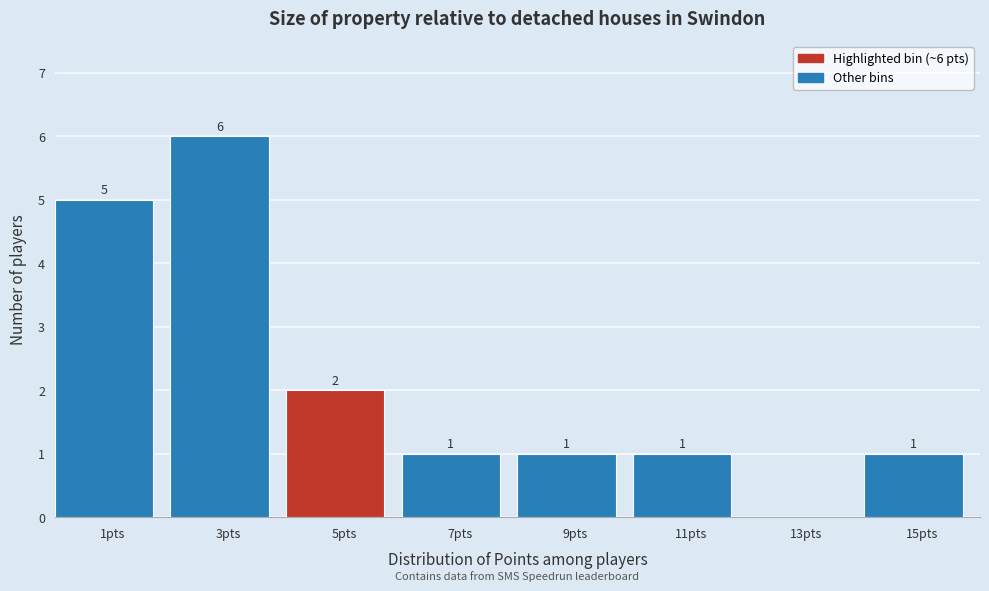

Reading left to right, list all the values displayed in this chart.

1pts=5	3pts=6	5pts=2	7pts=1	9pts=1	11pts=1	13pts=0	15pts=1